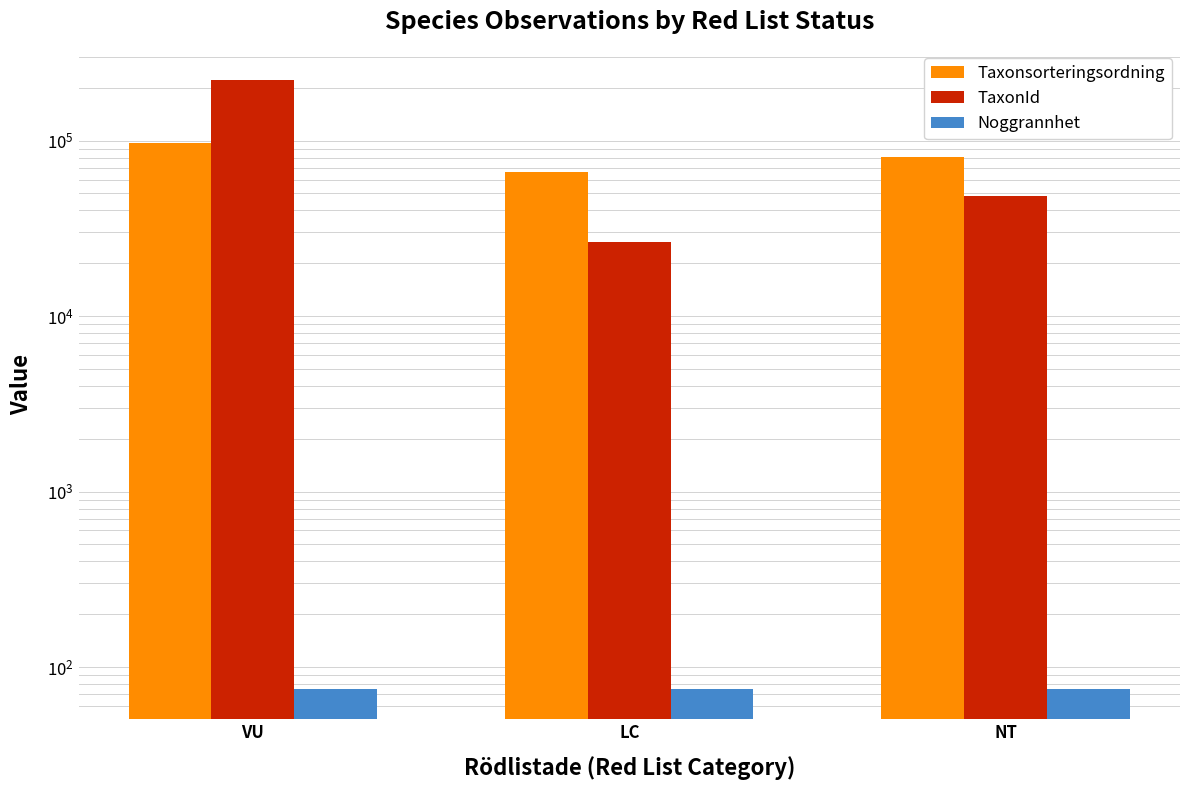

The TaxonId series shows 48182 at NT. True or false?

True